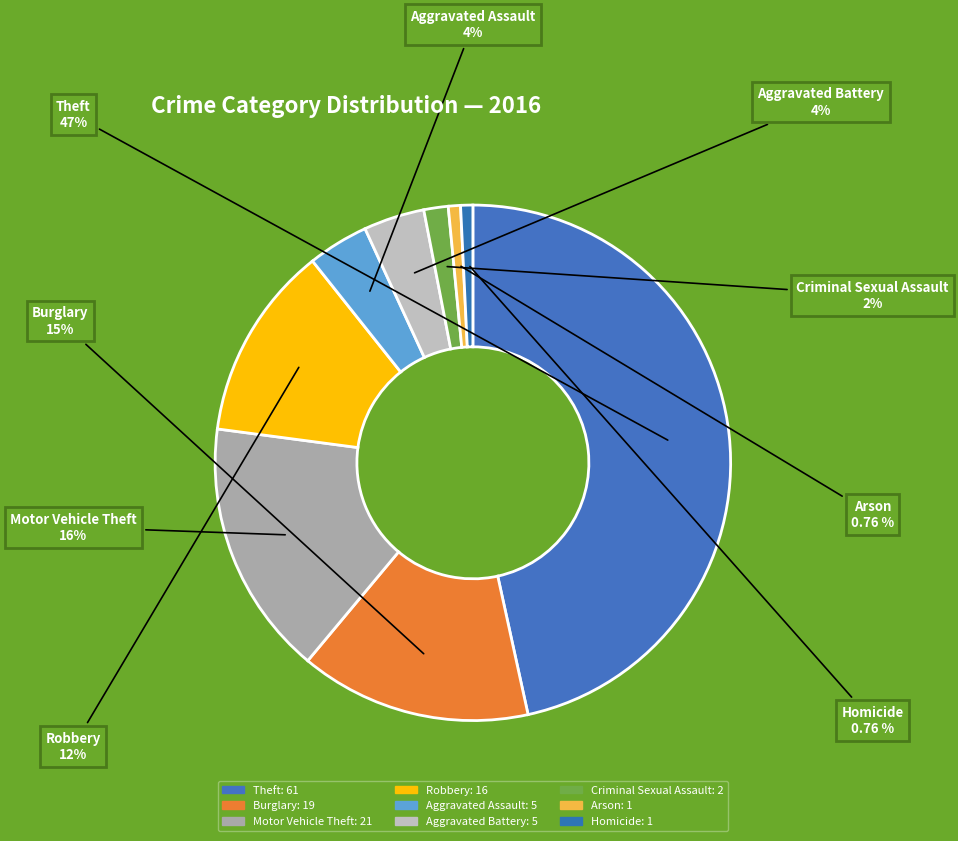

How many segments does this pie chart have?

9